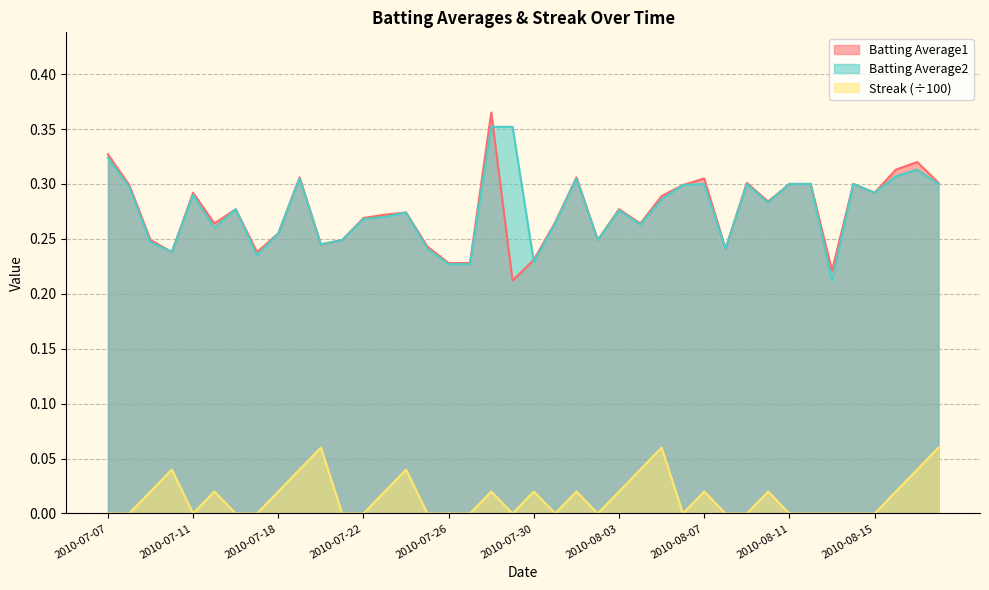

List the series in order of their peak value, highest first.

Batting Average1, Batting Average2, Streak (÷100)